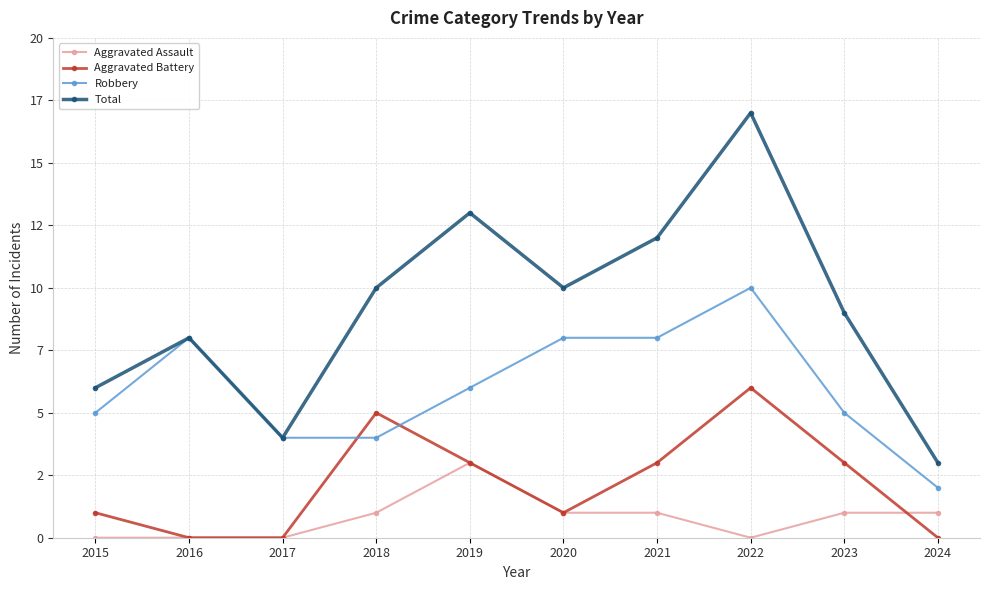

Between 2017 and 2024, which series saw the biggest shift?

Robbery